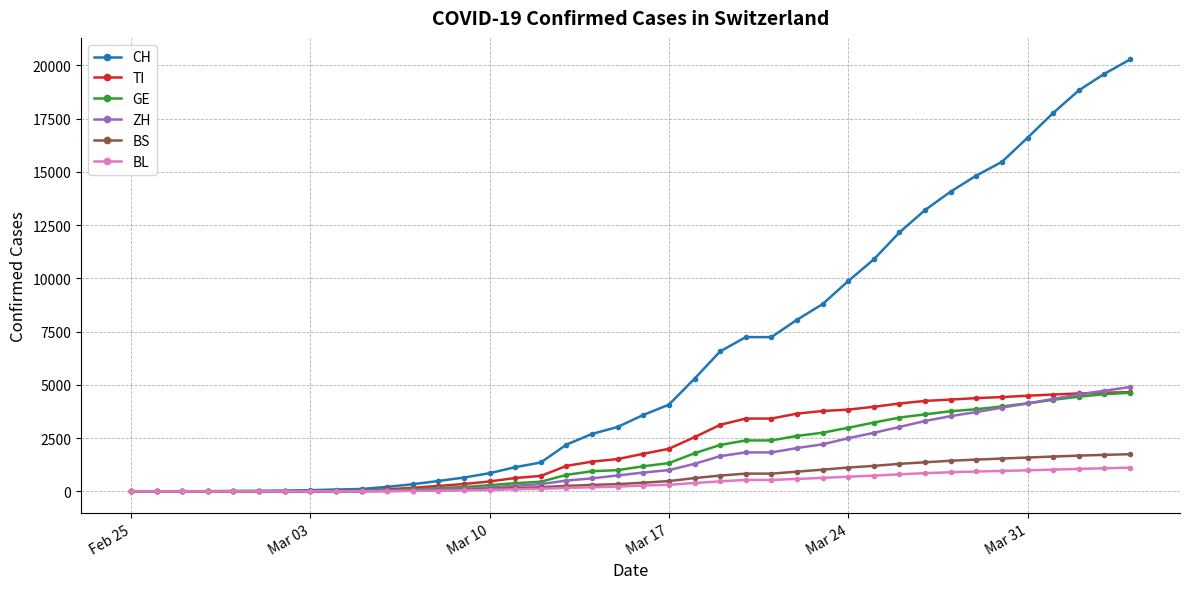

What is the value of the CH point at the 31st from the left?

12161